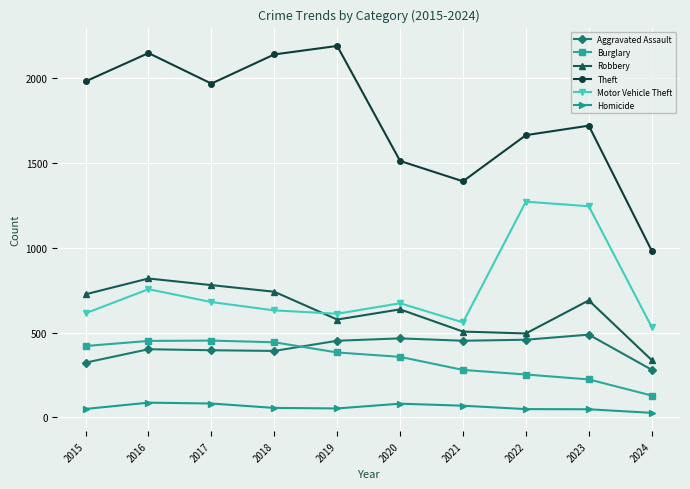

Rank the series at 2024 from highest to lowest value.

Theft, Motor Vehicle Theft, Robbery, Aggravated Assault, Burglary, Homicide